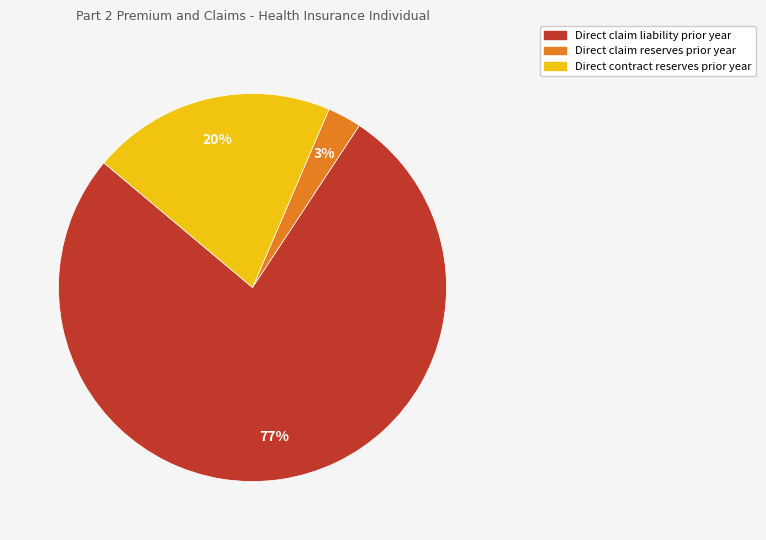

Is there a majority slice in this chart?

Yes